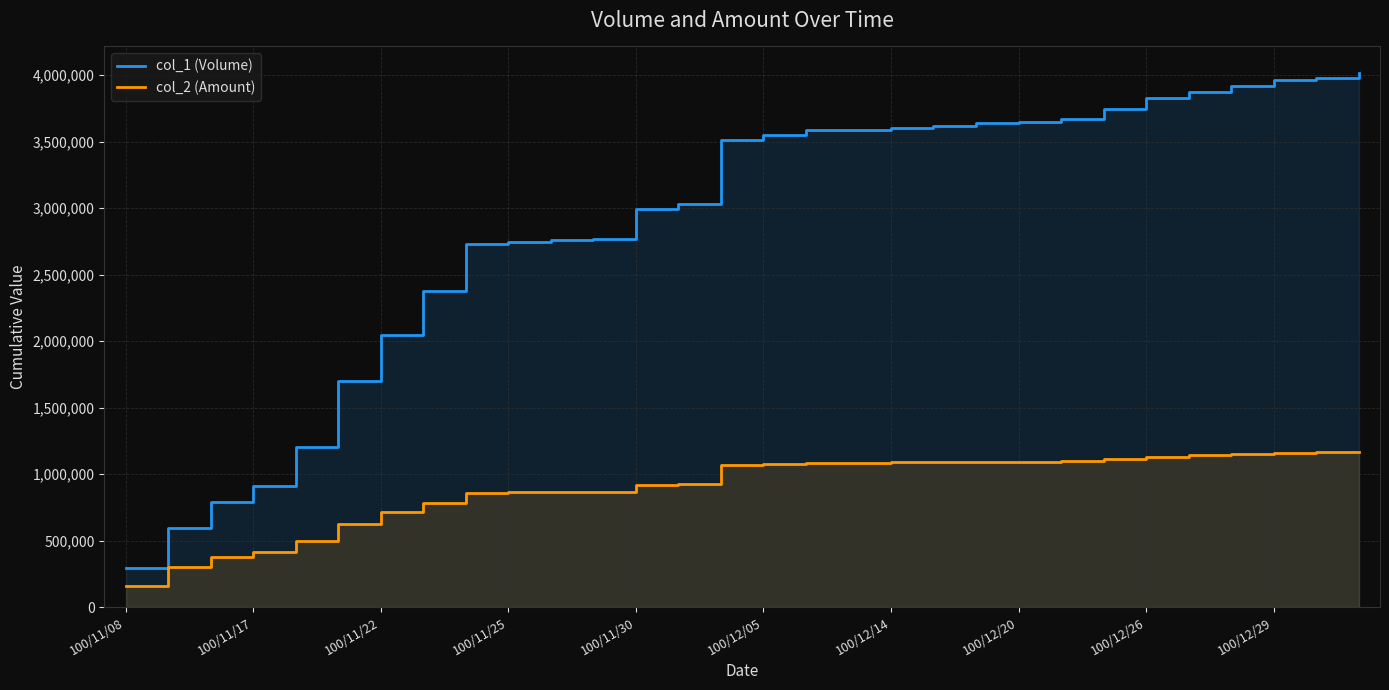

What is the difference between the maximum and minimum values in the col_2 (Amount) series?

1013630